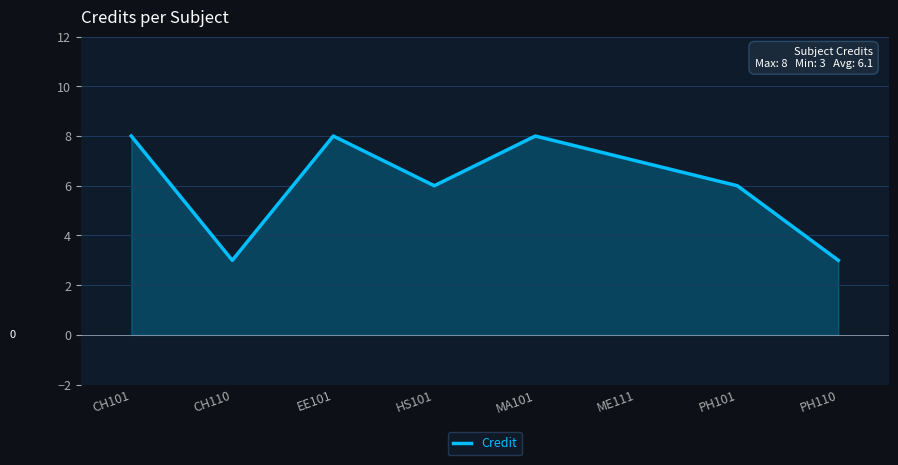

Does the chart display data point markers on the line(s)?

No